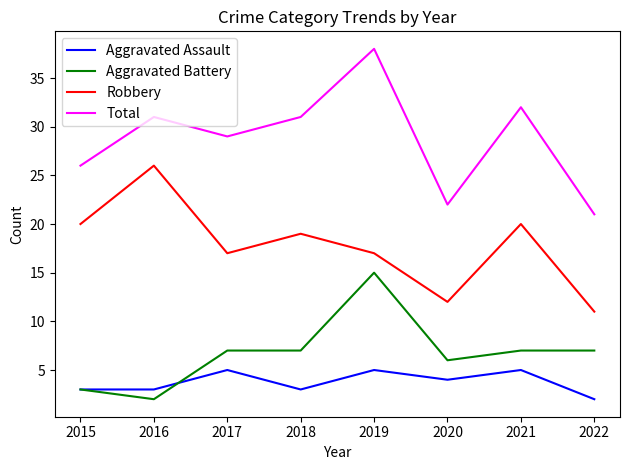

Which series has the largest total across all categories?

Total